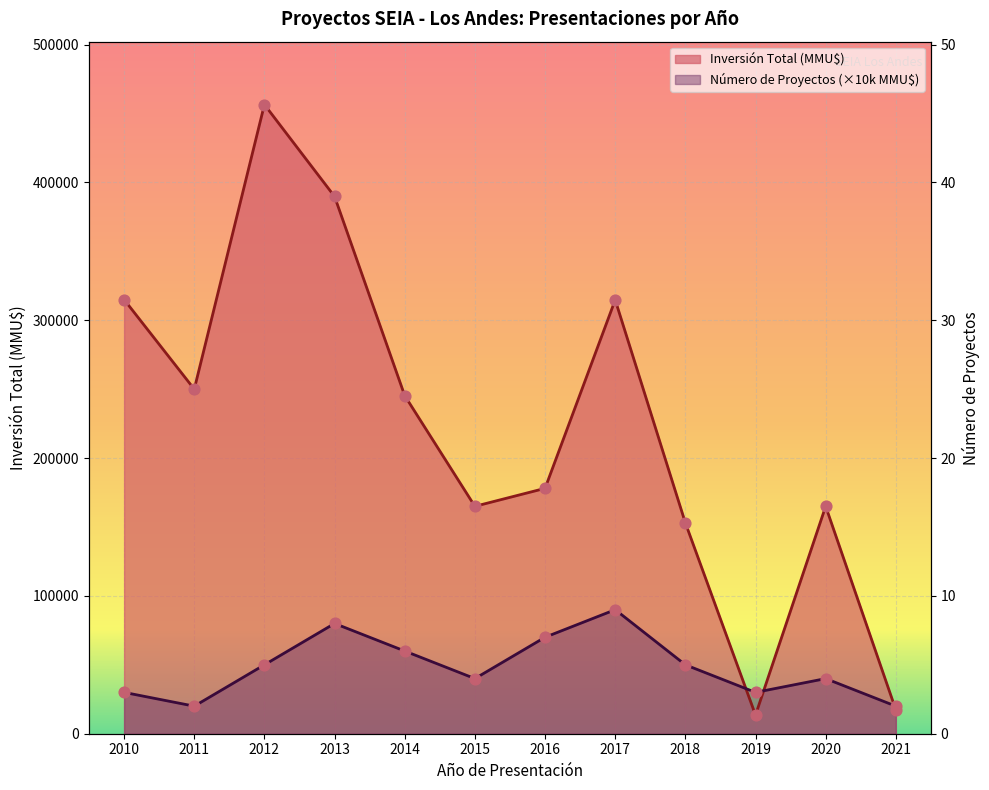

Which series has the largest total across all categories?

Inversión Total (MMU$)